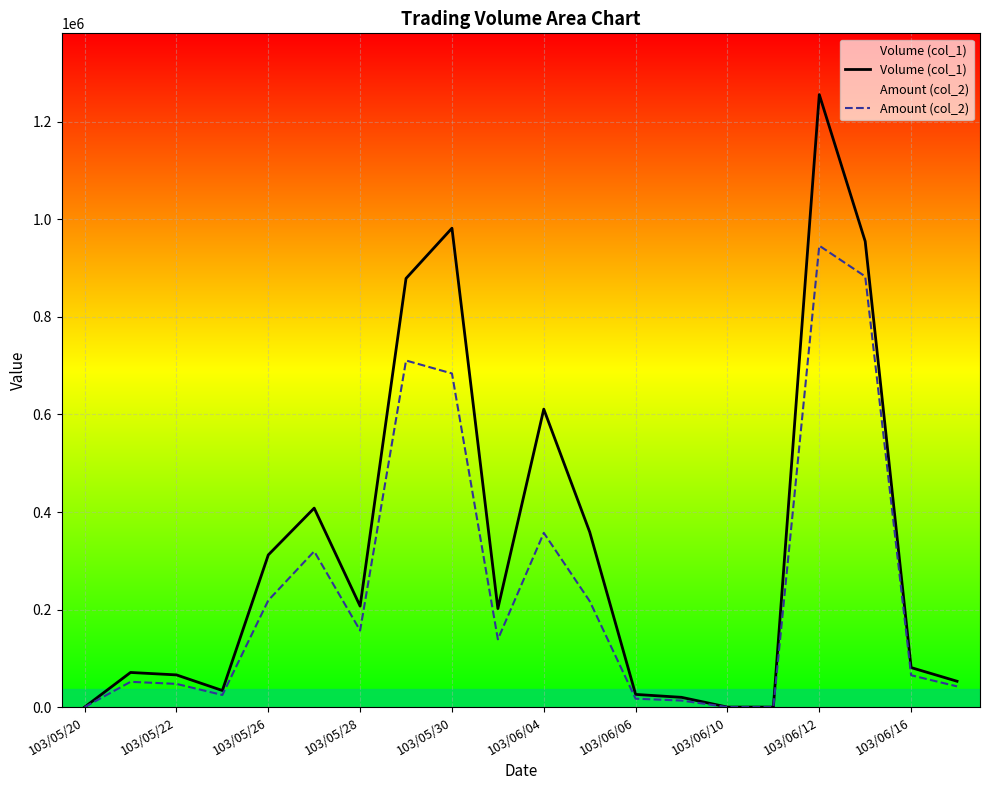

True or false: Volume (col_1) has a value of 488345 at 103/05/30.

False